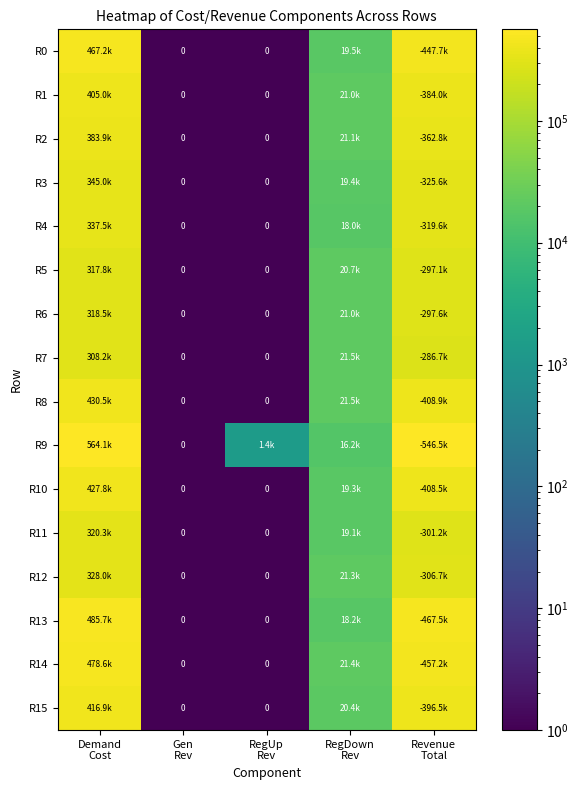

Which series has the widest spread of values?

R9